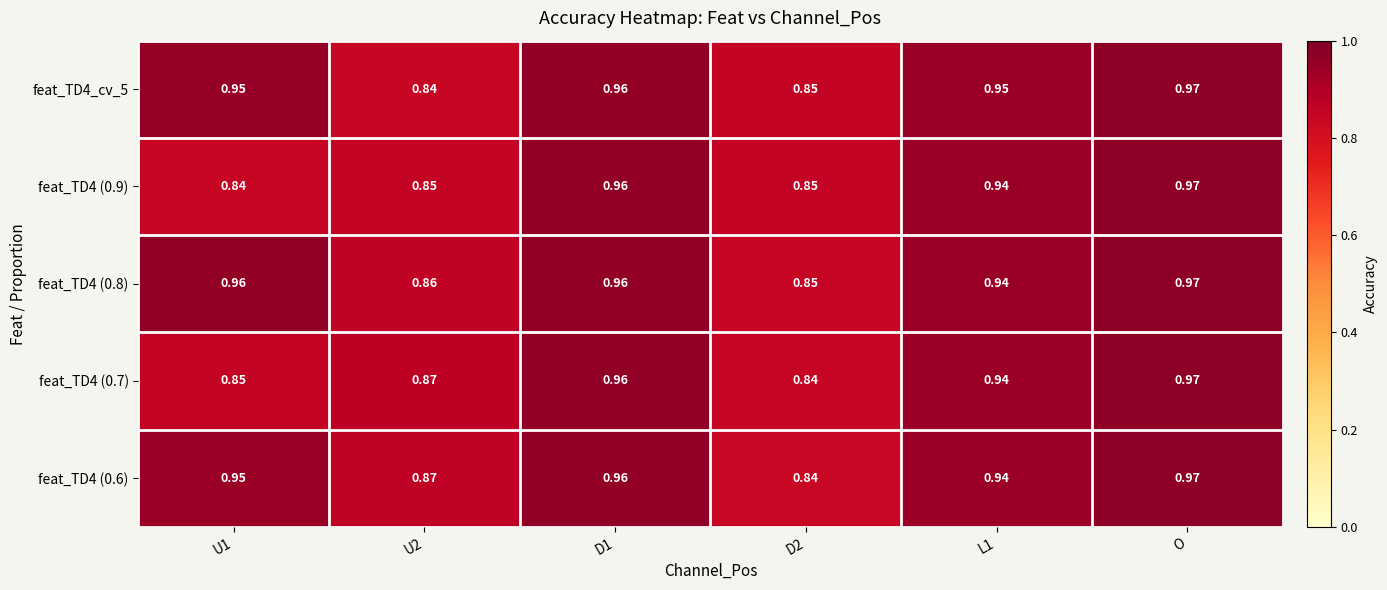

At which category is the sum across all series the highest?

O